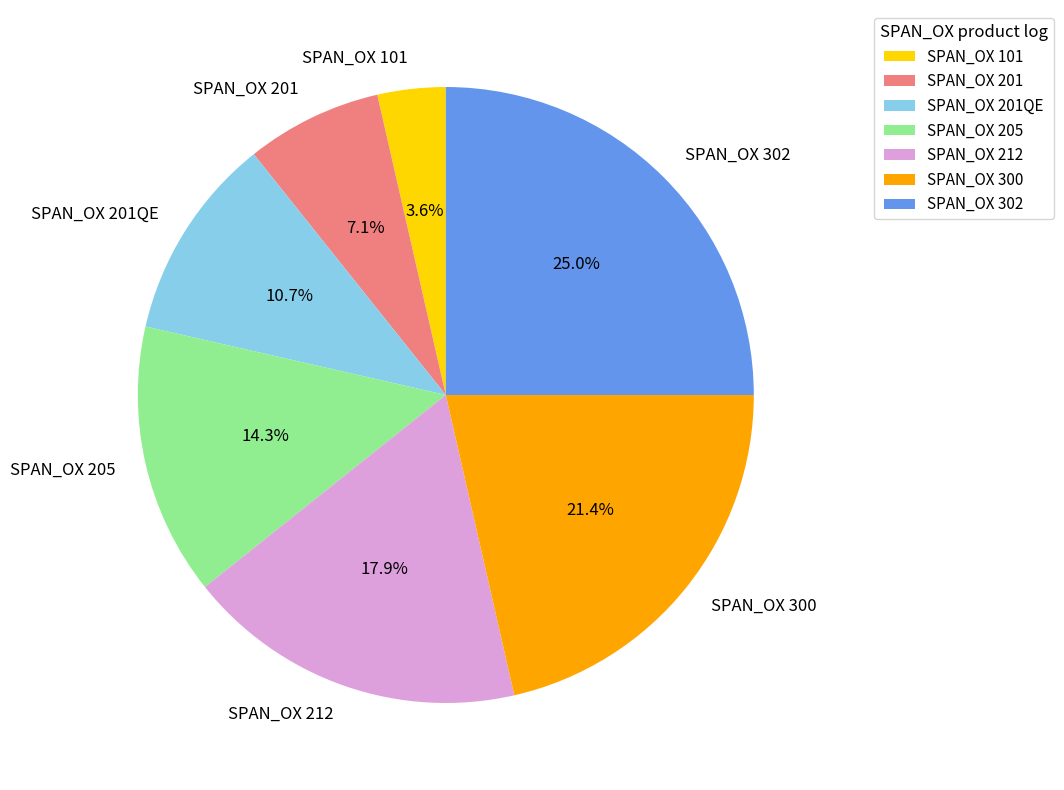

Count the number of slices in the pie.

7